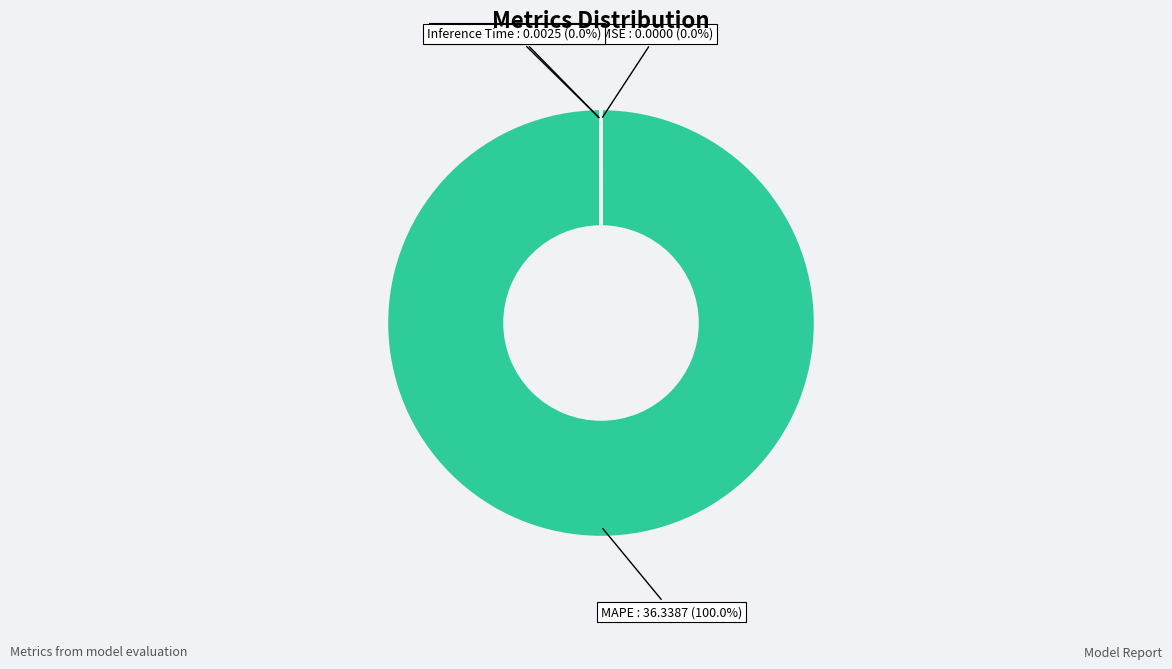

Which category accounts for the majority?

MAPE